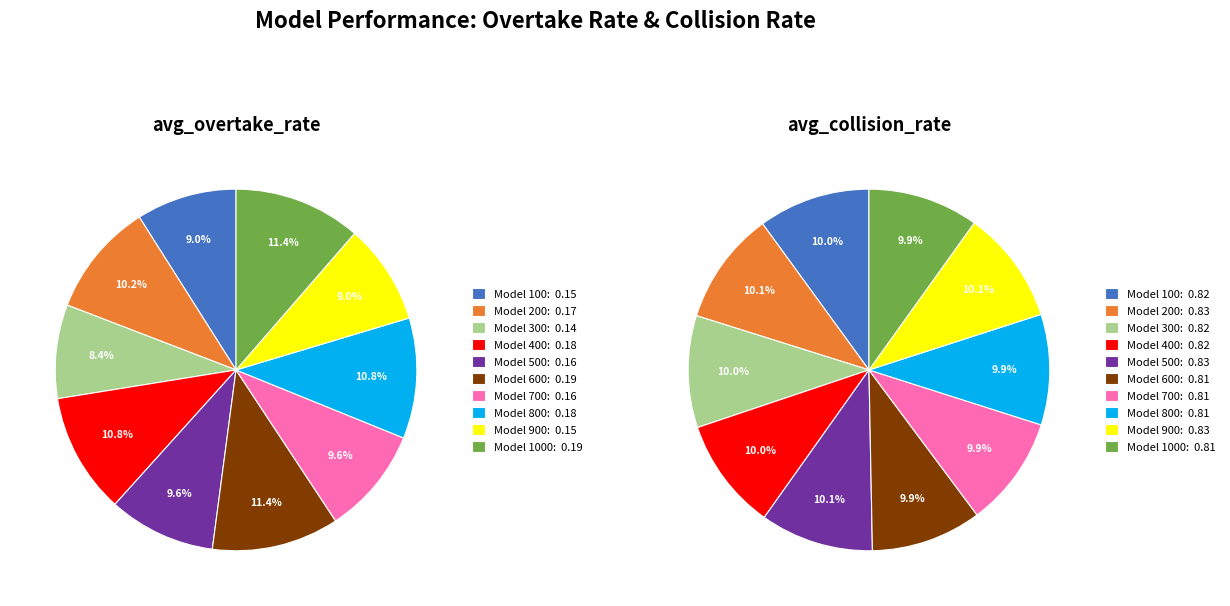

How many slices are in this pie chart?

10